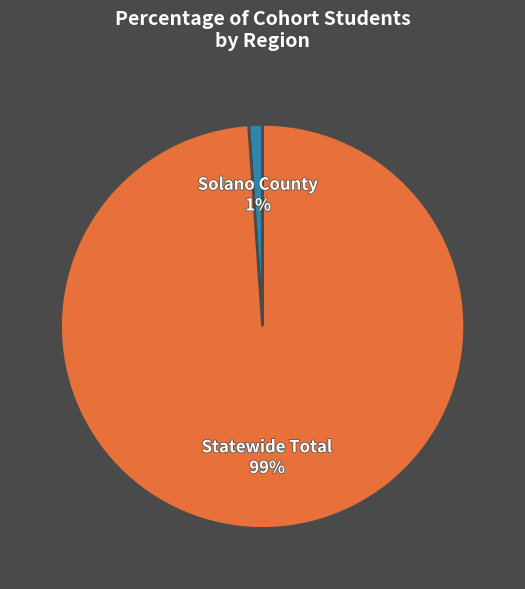

Is there any slice that represents more than half of the pie?

Yes